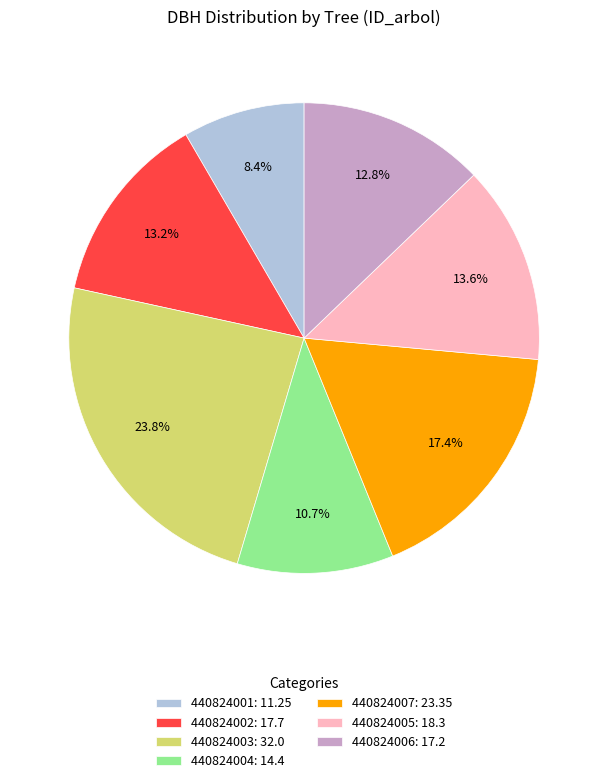

The 440824002 slice represents 7% of the pie. True or false?

False